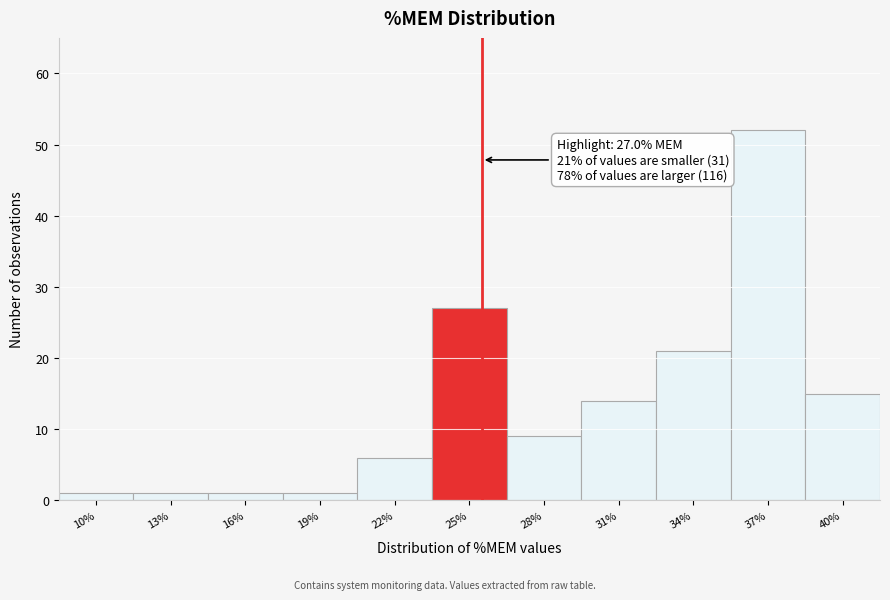

Reading left to right, extract all data points from this chart.

10%=1	13%=1	16%=1	19%=1	22%=6	25%=27	28%=9	31%=14	34%=21	37%=52	40%=15